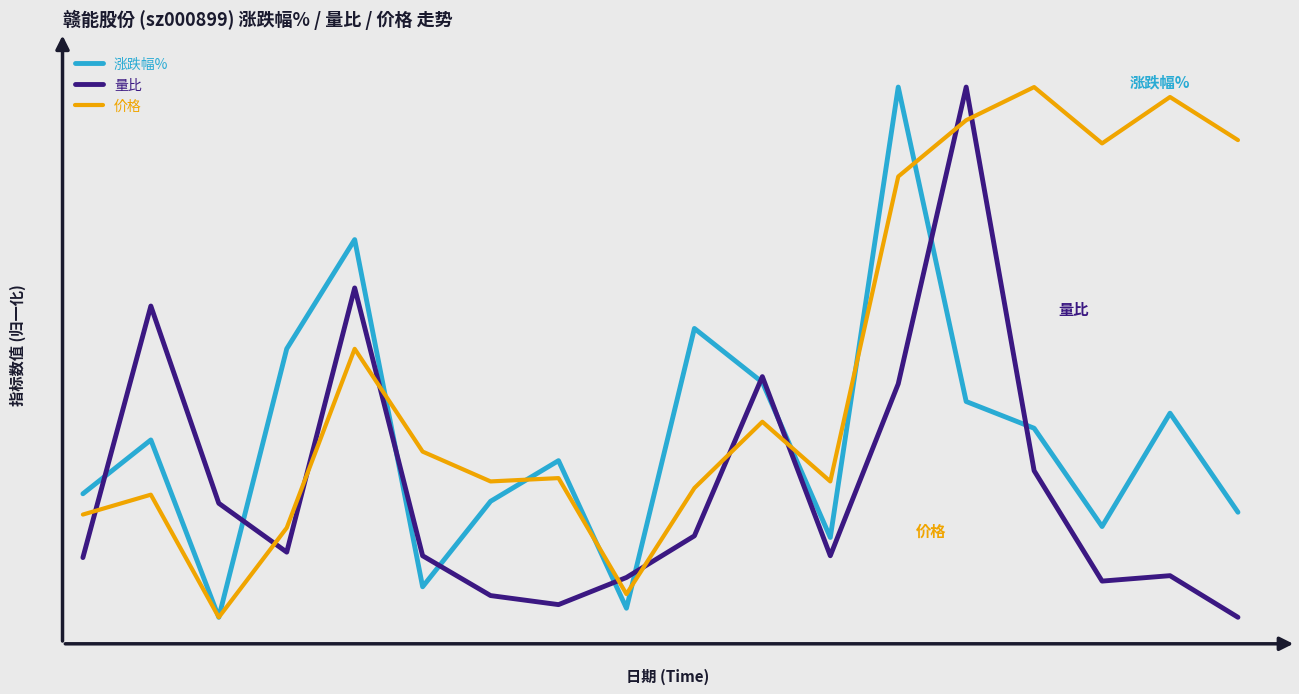

Is this an area chart (filled region under the line)?

No